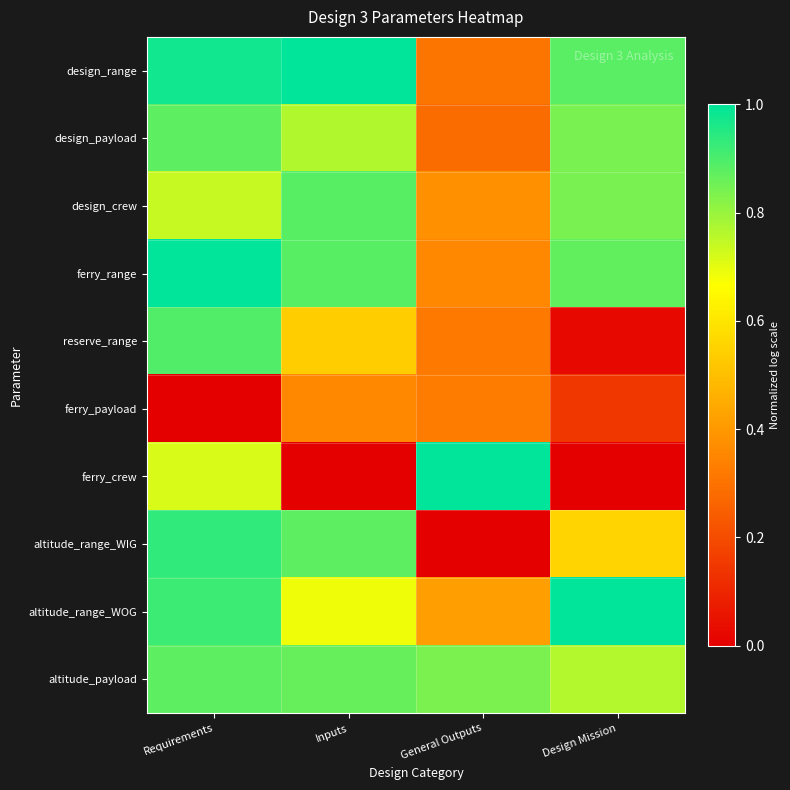

Which label corresponds to the largest value in the chart?

Inputs